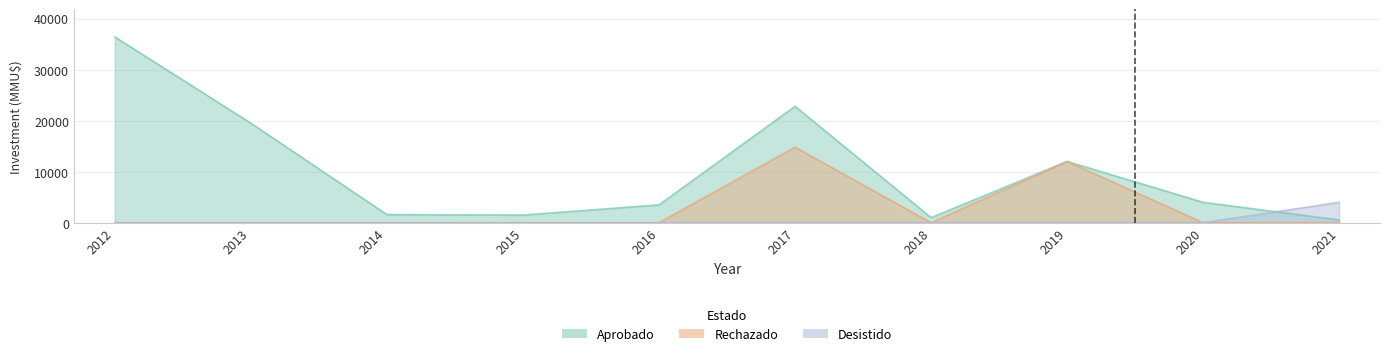

How many interior local peaks does the Rechazado series have?

2